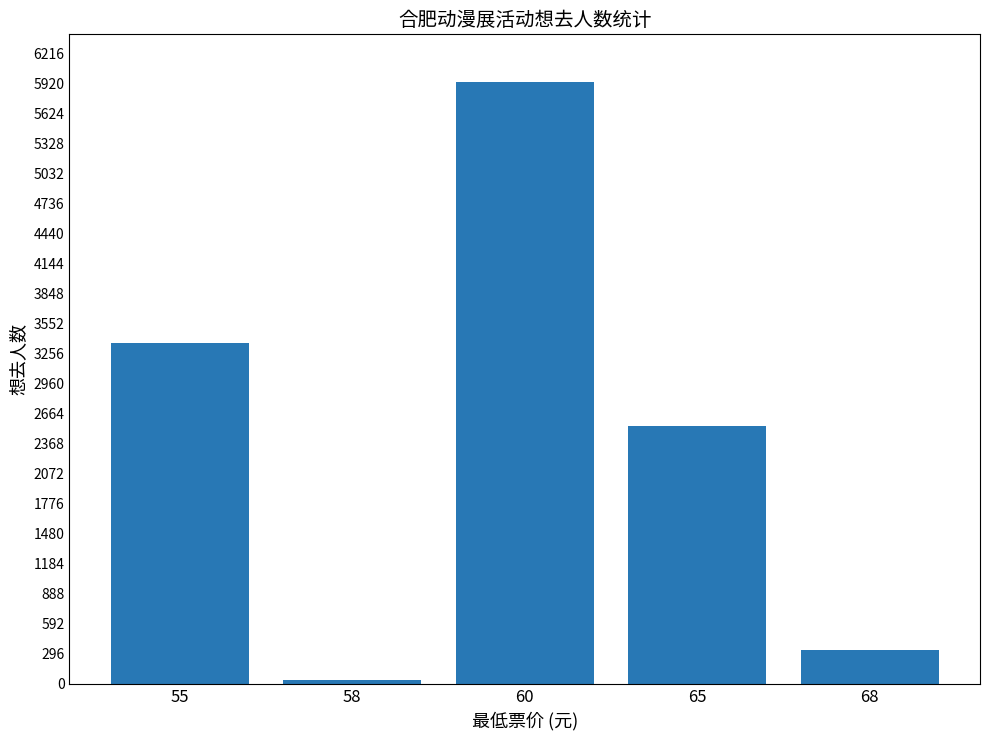

List the labels in order of value, smallest first.

58, 68, 65, 55, 60